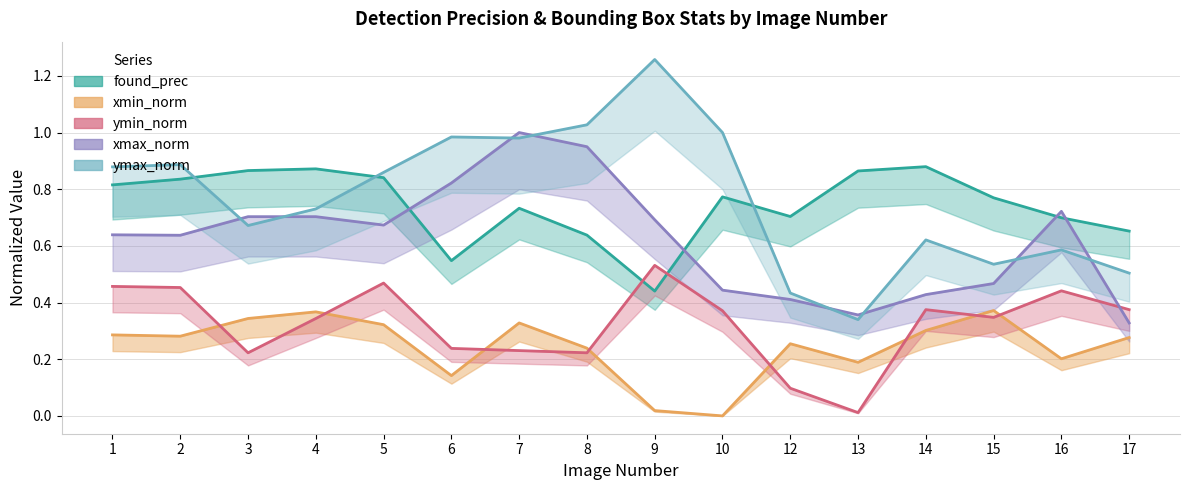

True or false: xmax_norm has more than 0 interior local peaks.

True